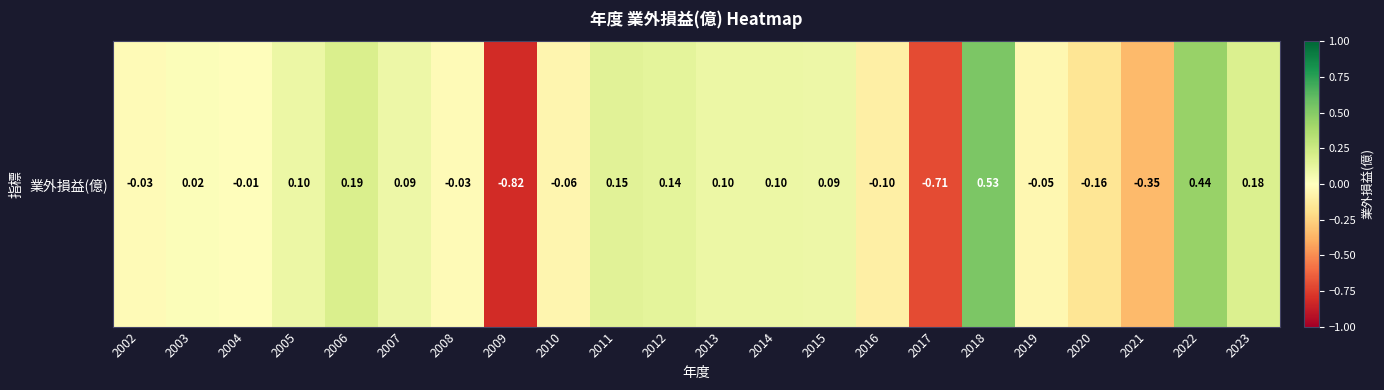

Read the value at 2009.

-0.8